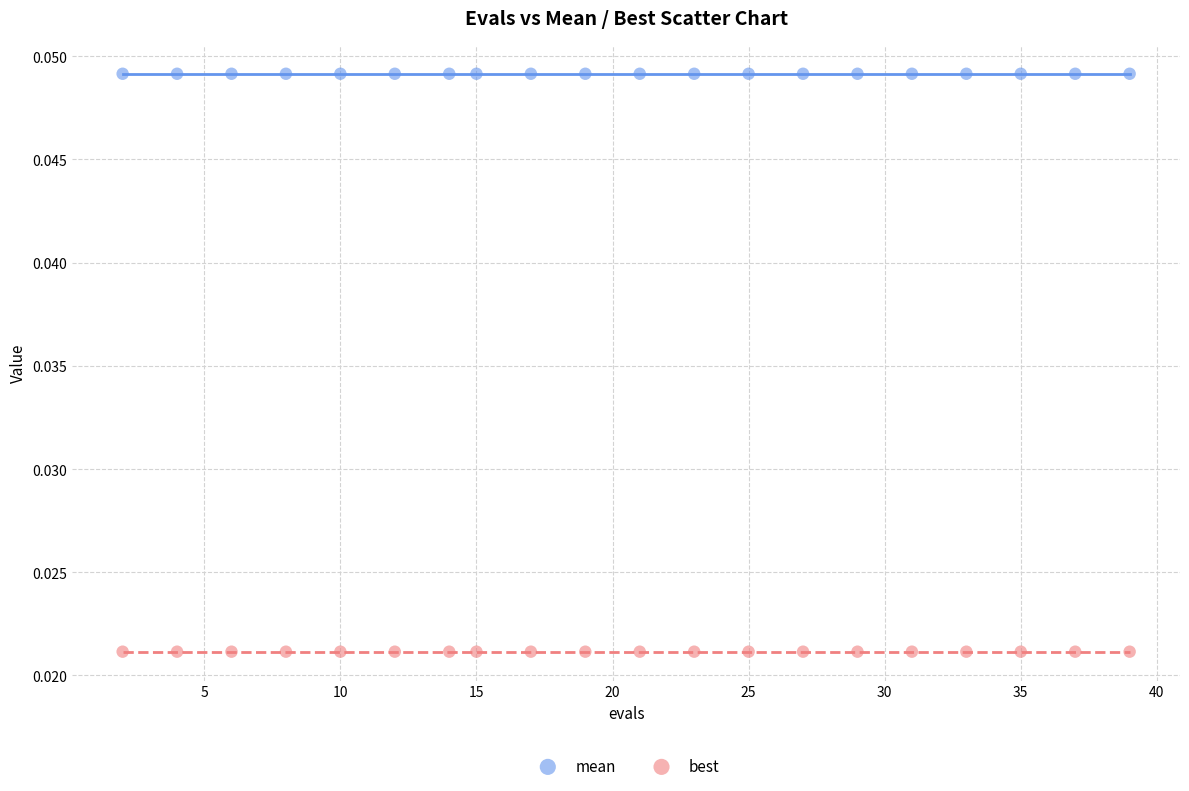

Which series reaches the maximum Y coordinate?

mean